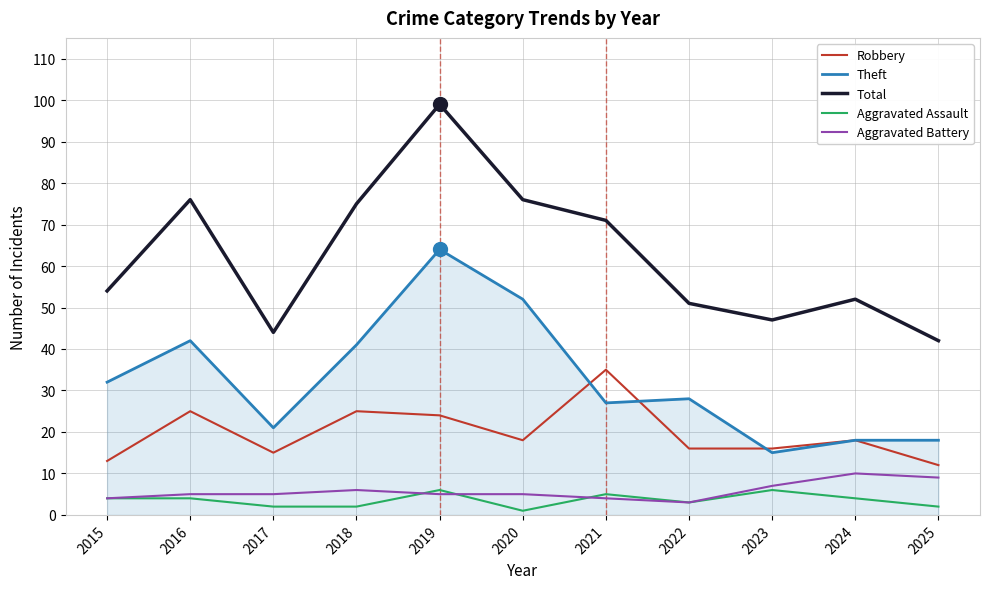

Where is the first local minimum for Total?

2017